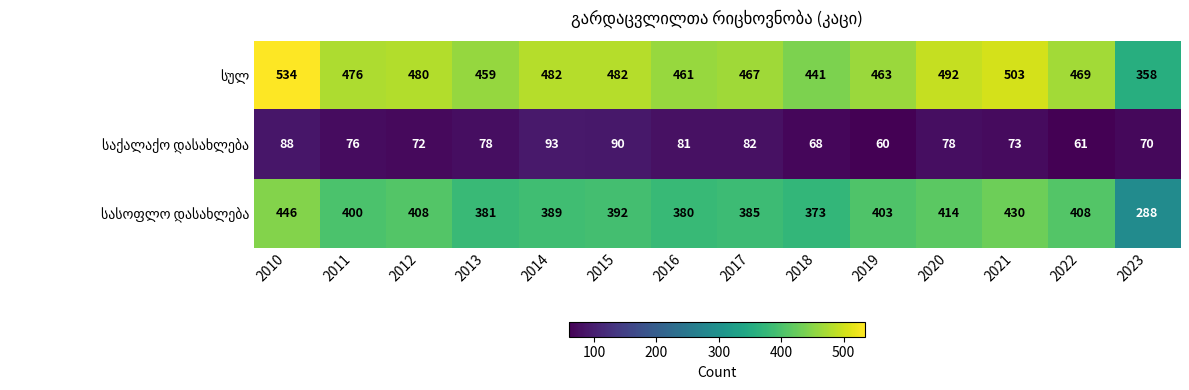

Which label corresponds to the largest value in the chart?

2010